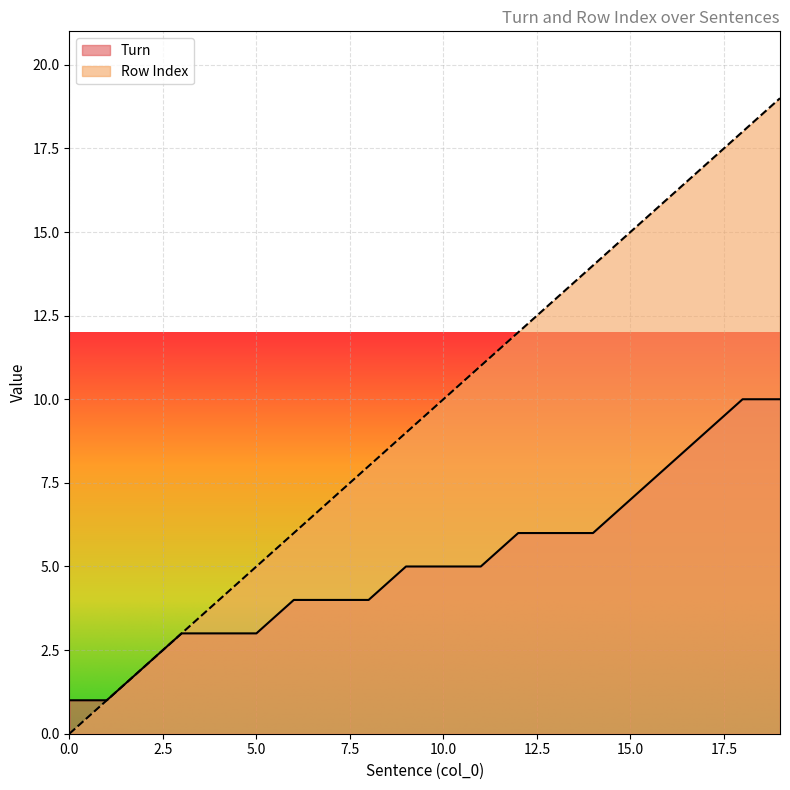

The Row Index series shows 12 at 12. True or false?

True